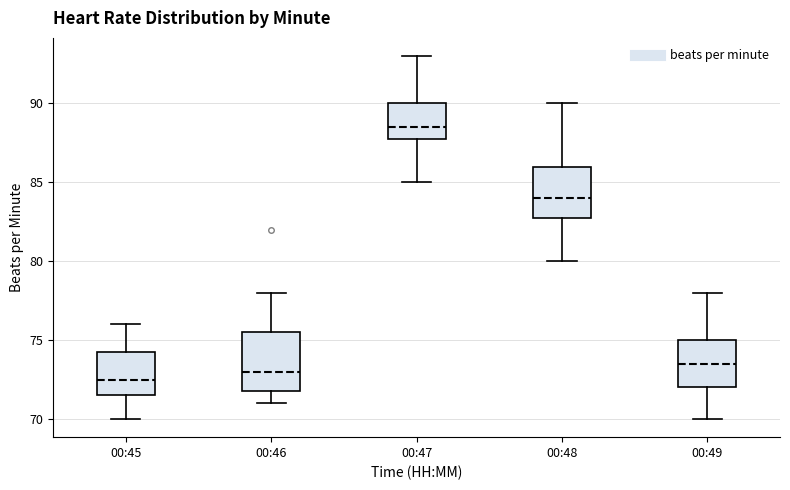

Reading left to right, transcribe this box plot: for each box, give where its median line is, the range the box spans, and where its two whiskers end, as read against the y-axis. The values are not printed on the chart, so give them approximately, as read against the axis.

00:45: median 72.5, box 71.5 to 74.5, whiskers 70.0 to 76.0
00:46: median 73.0, box 72.0 to 75.5, whiskers 71.0 to 78.0
00:47: median 88.5, box 88.0 to 90.0, whiskers 85.0 to 93.0
00:48: median 84.0, box 83.0 to 86.0, whiskers 80.0 to 90.0
00:49: median 73.5, box 72.0 to 75.0, whiskers 70.0 to 78.0